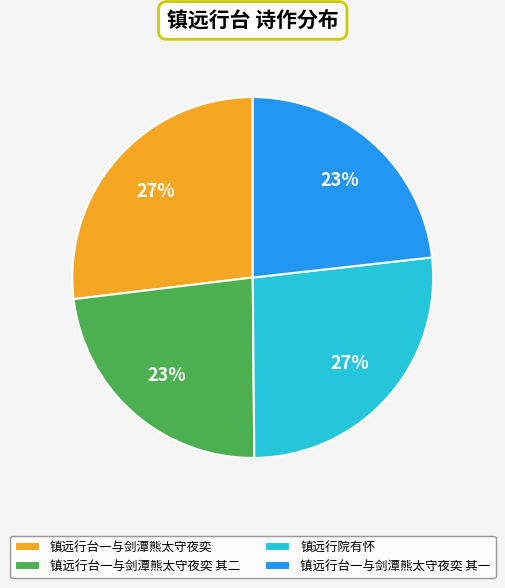

Is it true that 镇远行院有怀 is 27% of the pie?

True